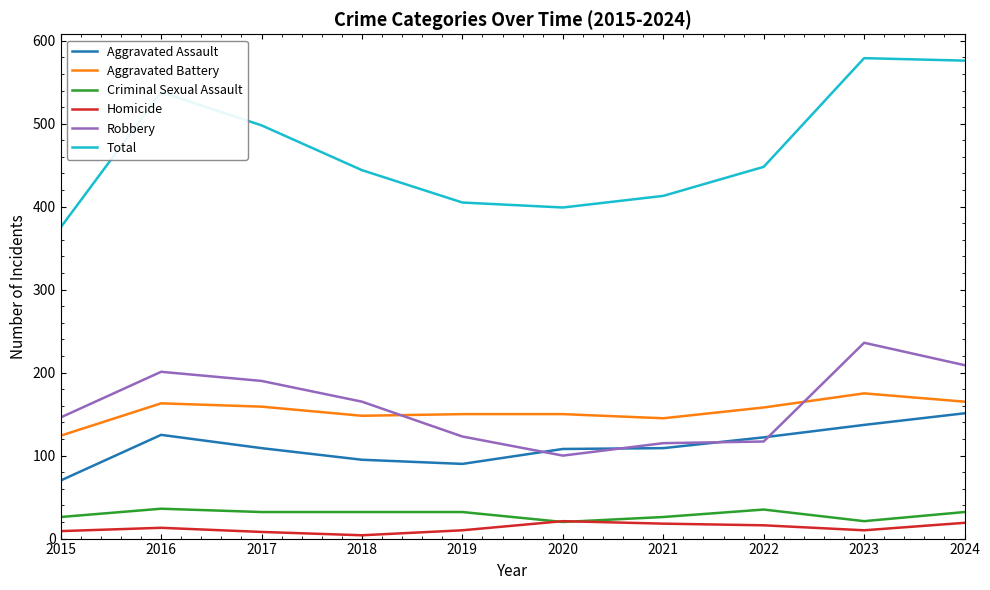

True or false: Total has more than 2 points higher than both neighbors.

False